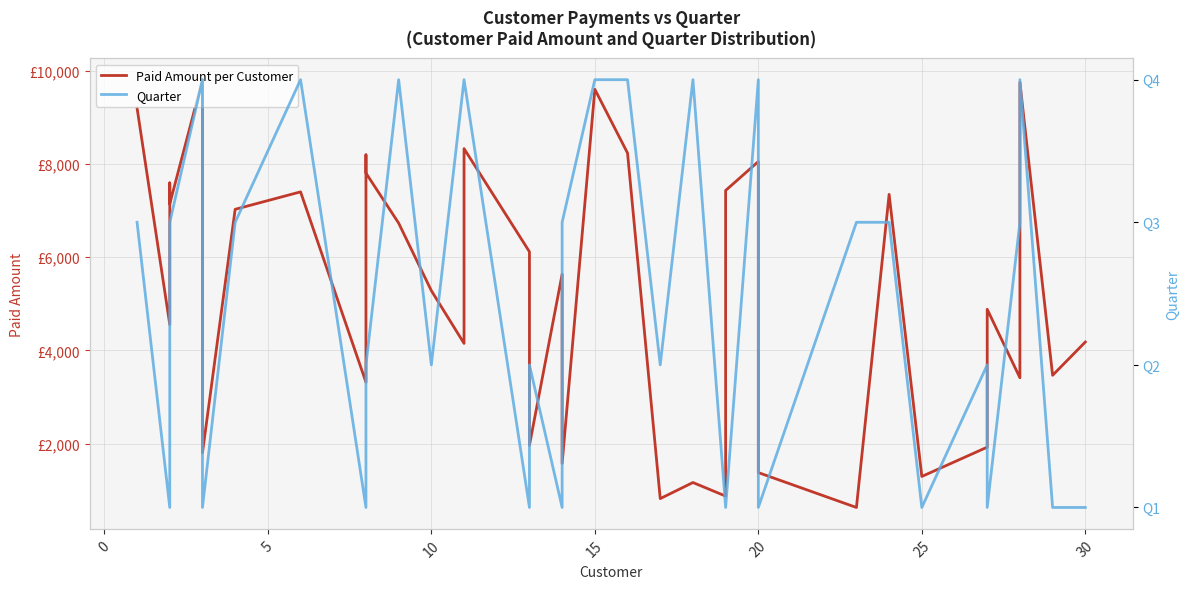

What is the label of the 22nd point from the right?

15